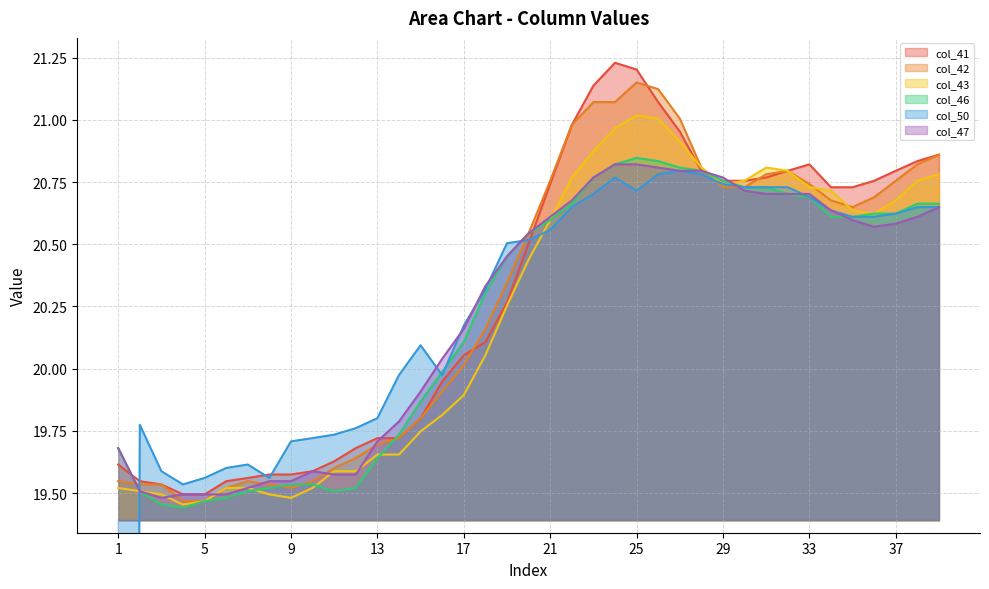

Count the number of data series in this chart.

6